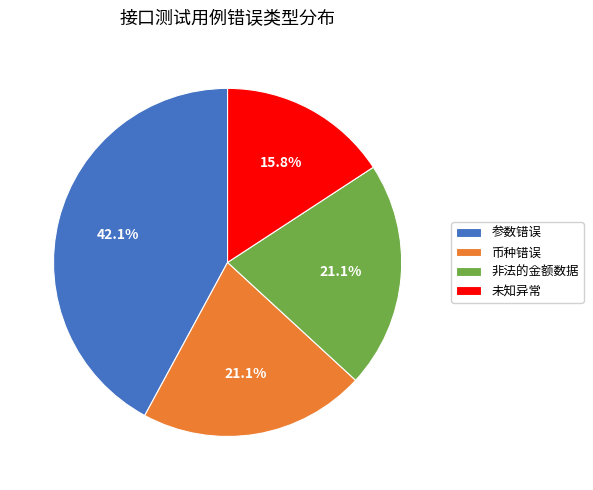

To the nearest percent, what is the average slice percentage?

25%